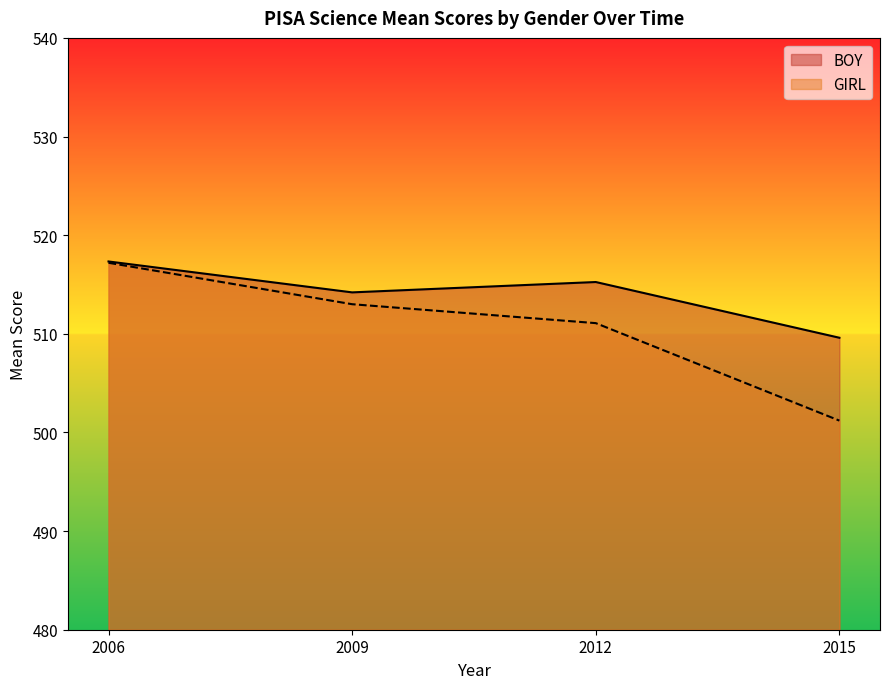

What is the difference between the values at 2015 and 2009?

11.8